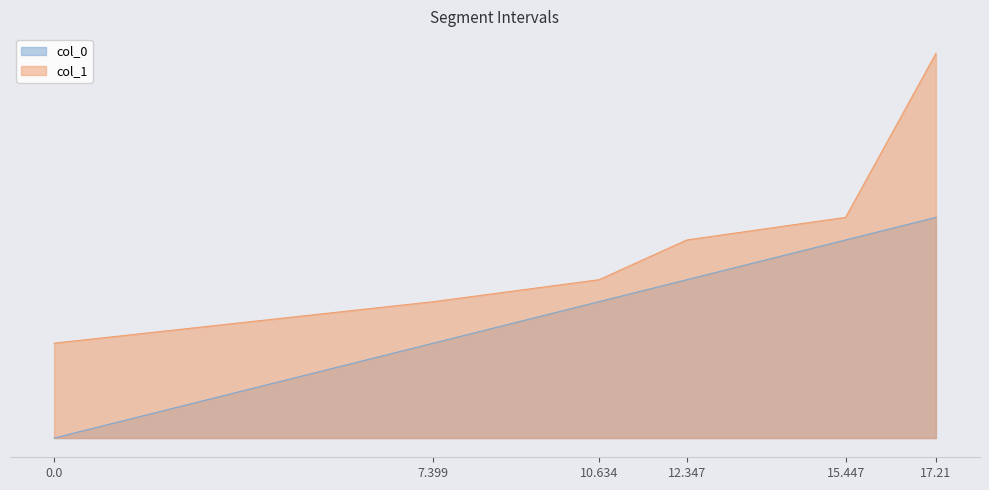

At 0.0, list the series in order from largest to smallest.

col_1, col_0